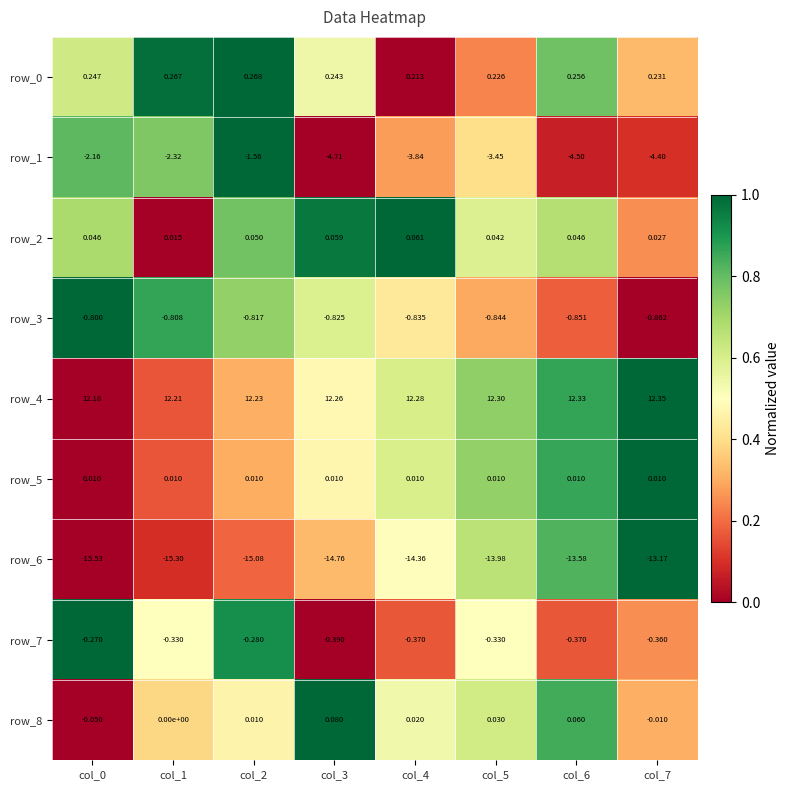

How many series are shown in this chart?

9